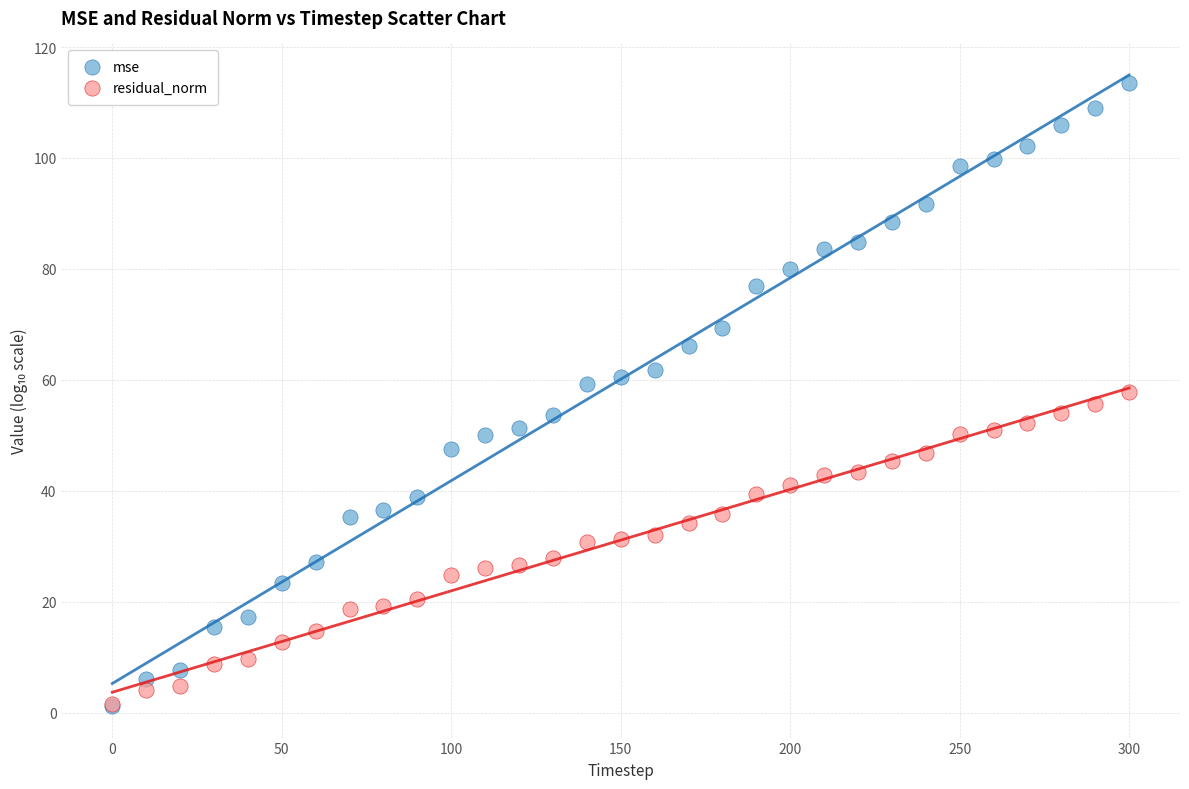

What are all the series names shown in the legend?

mse, residual_norm